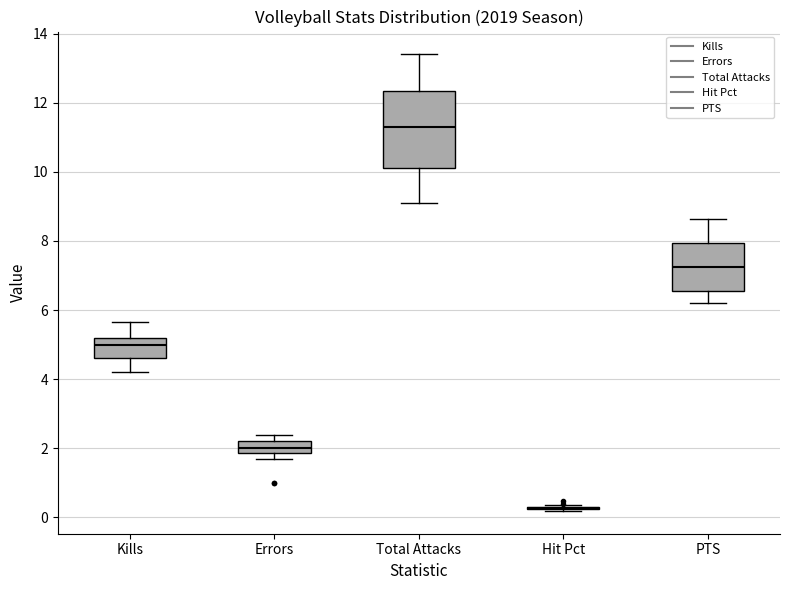

Reading left to right, transcribe this box plot: for each box, give where its median line is, the range the box spans, and where its two whiskers end, as read against the y-axis. The values are not printed on the chart, so give them approximately, as read against the axis.

Kills: median 5.0, box 4.6 to 5.2, whiskers 4.2 to 5.6
Errors: median 2.0, box 1.8 to 2.2, whiskers 1.8 (below the box's lower edge) to 2.4
Total Attacks: median 11.4, box 10.2 to 12.4, whiskers 9.2 to 13.4
Hit Pct: box collapsed to a line at 0.2, whiskers 0.2 to 0.4
PTS: median 7.2, box 6.6 to 8.0, whiskers 6.2 to 8.6